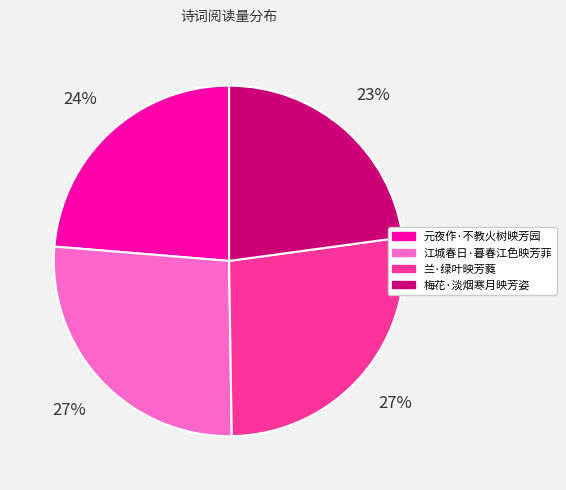

To the nearest percent, what is the combined percentage of 元夜作·不教火树映芳园 and 江城春日·暮春江色映芳菲?

50%